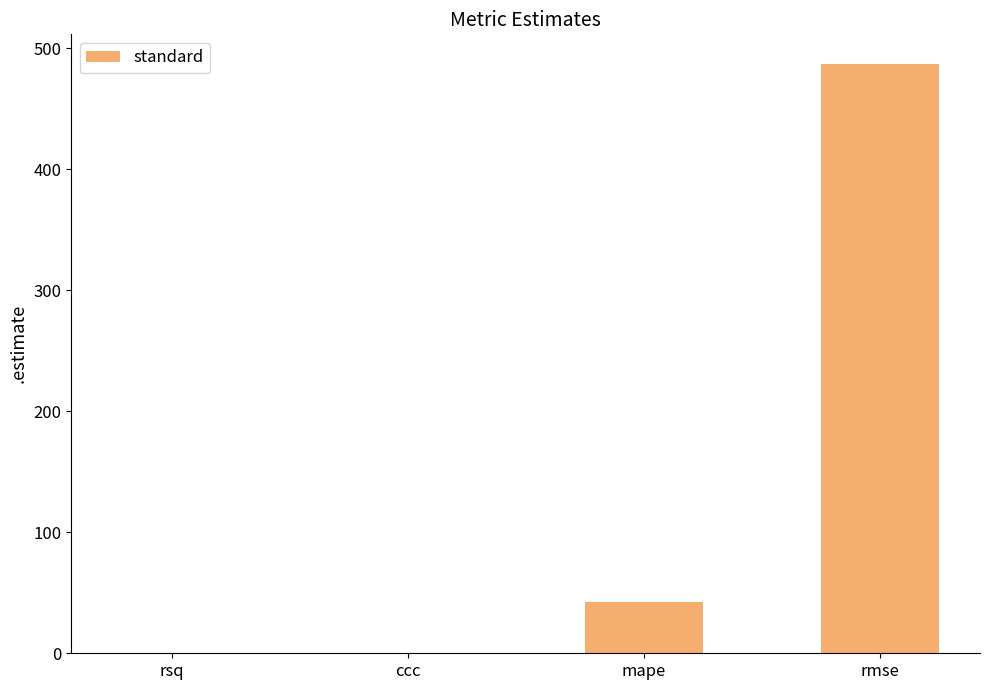

How many data points are above 42?

2